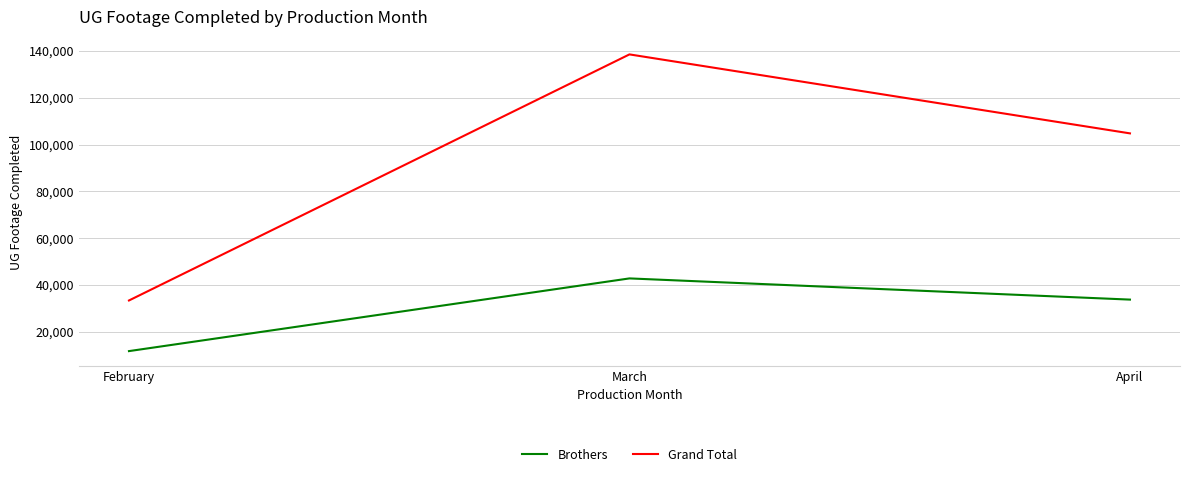

At which label does Brothers reach its minimum?

February